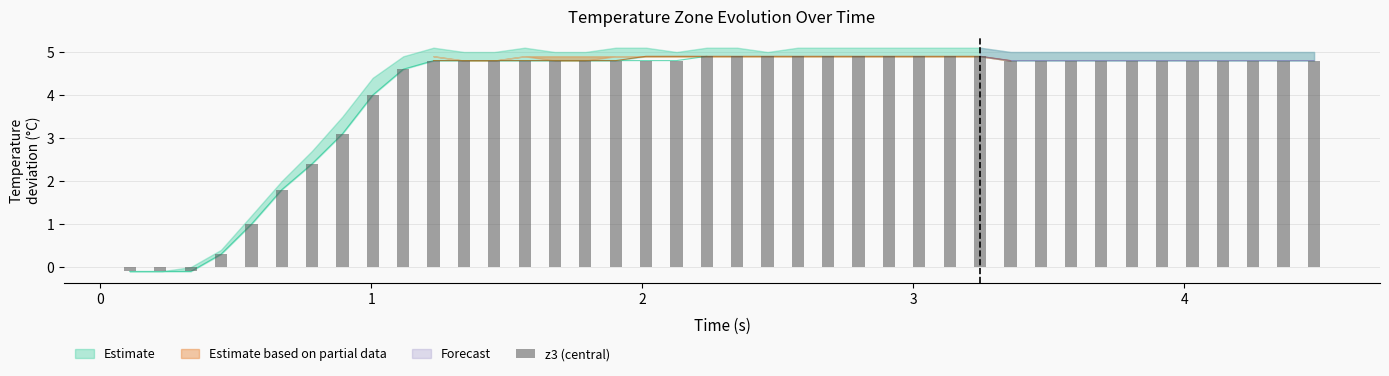

Are the bars horizontal?

No